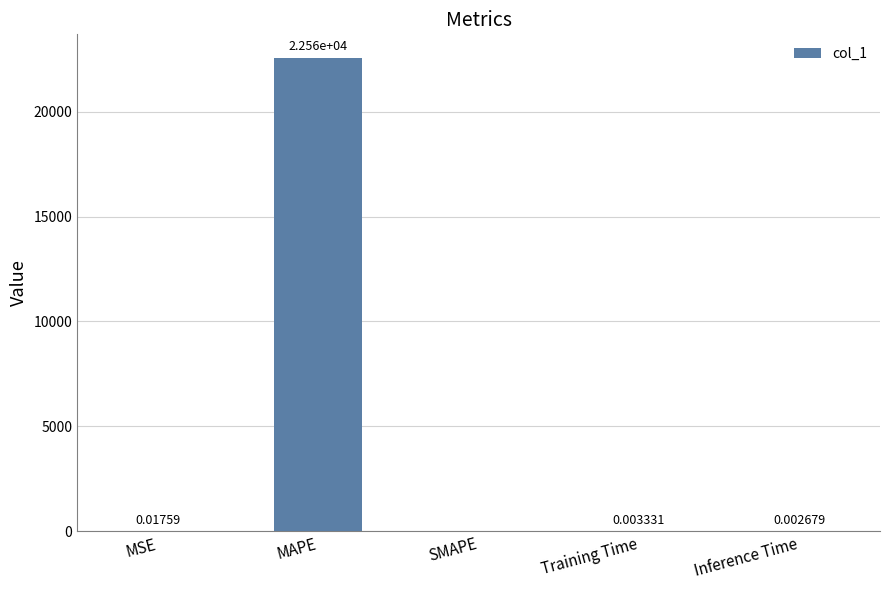

Between MSE and Inference Time, which is larger?

MSE